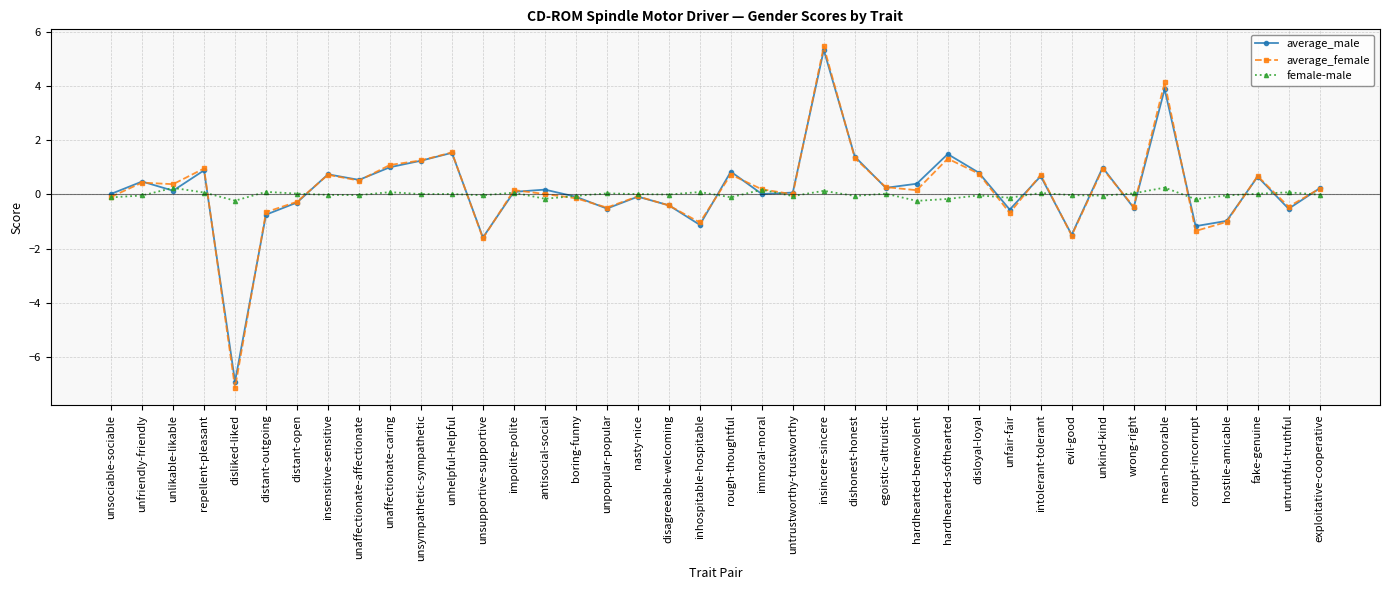

Rank the series by their maximum value, from highest to lowest.

average_female, average_male, female-male